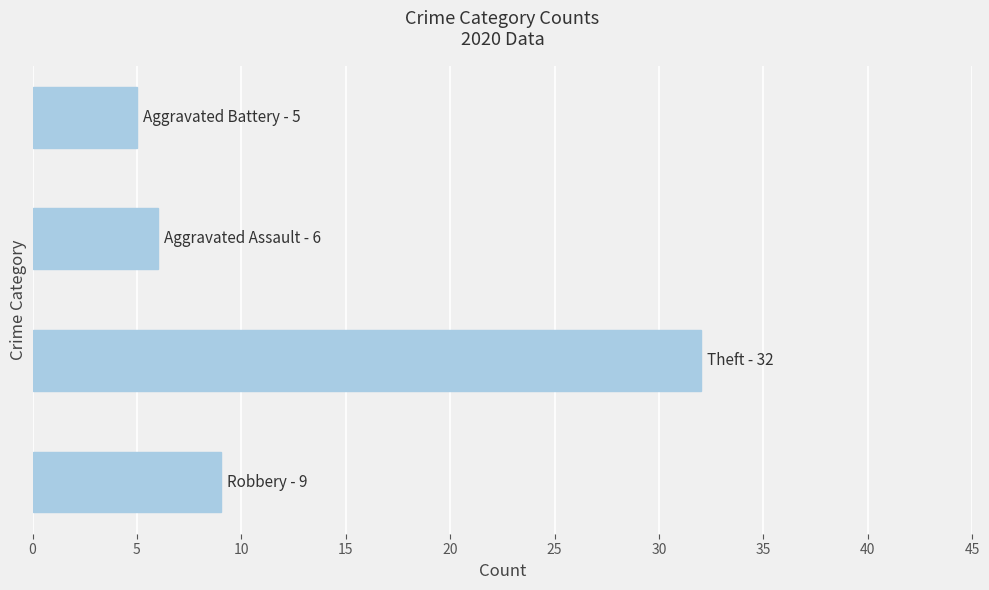

What is the average value?

13